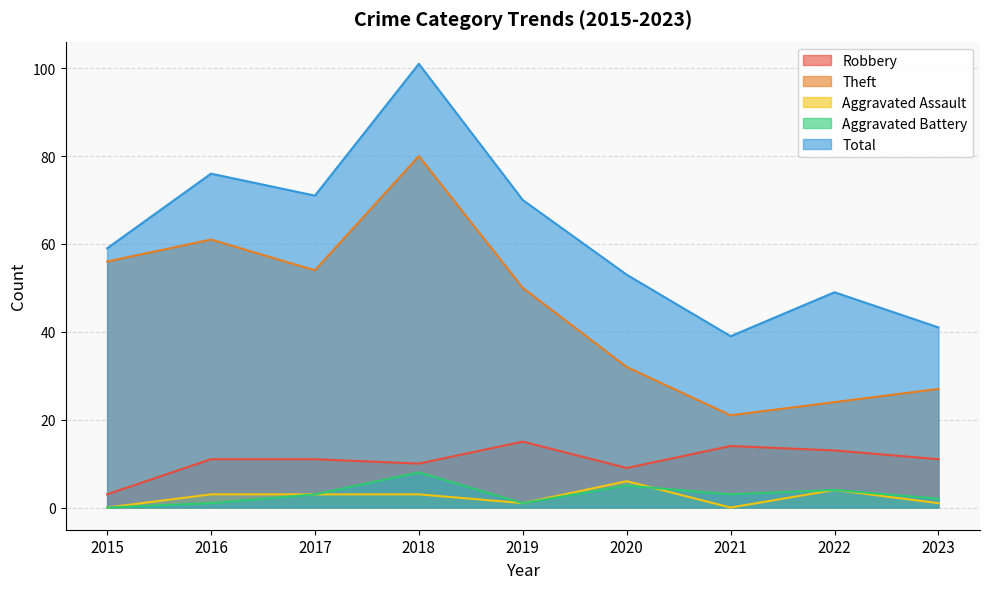

Which category has the lowest value in the Robbery series?

2015